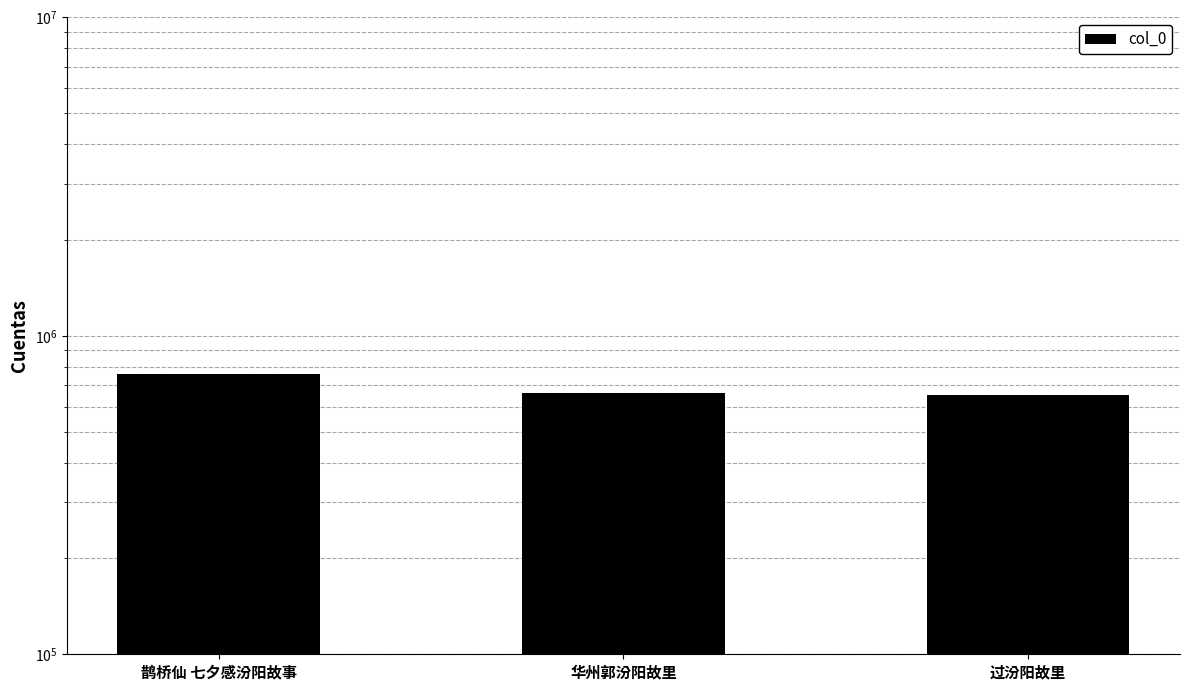

True or false: the data shows 1147153 at 过汾阳故里.

False